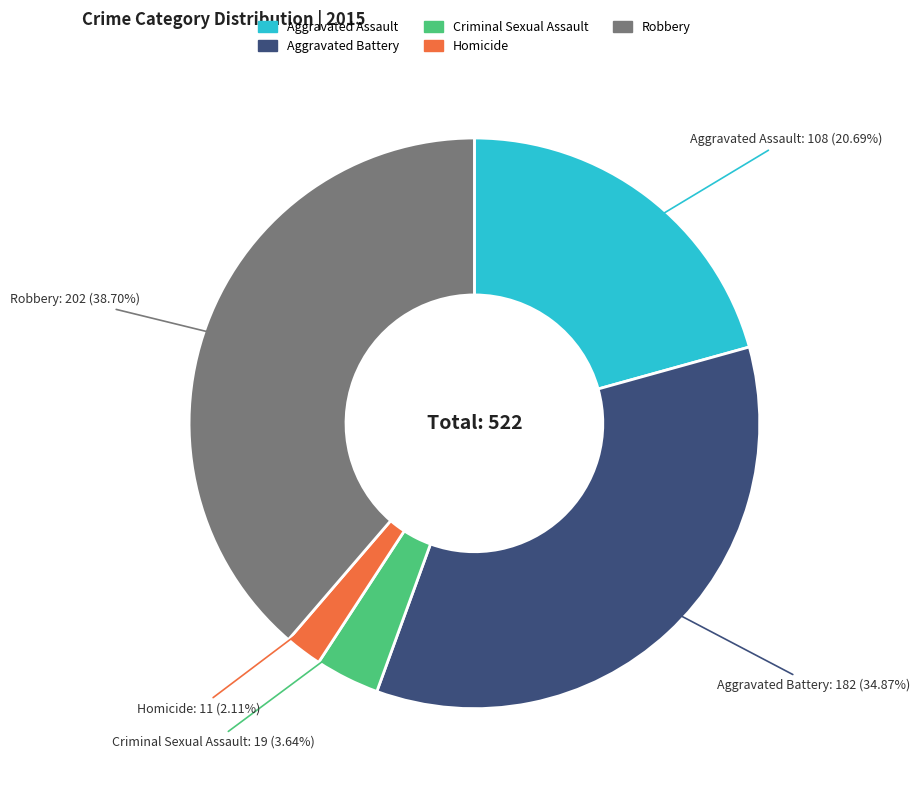

Between Aggravated Battery and Homicide, which is larger?

Aggravated Battery